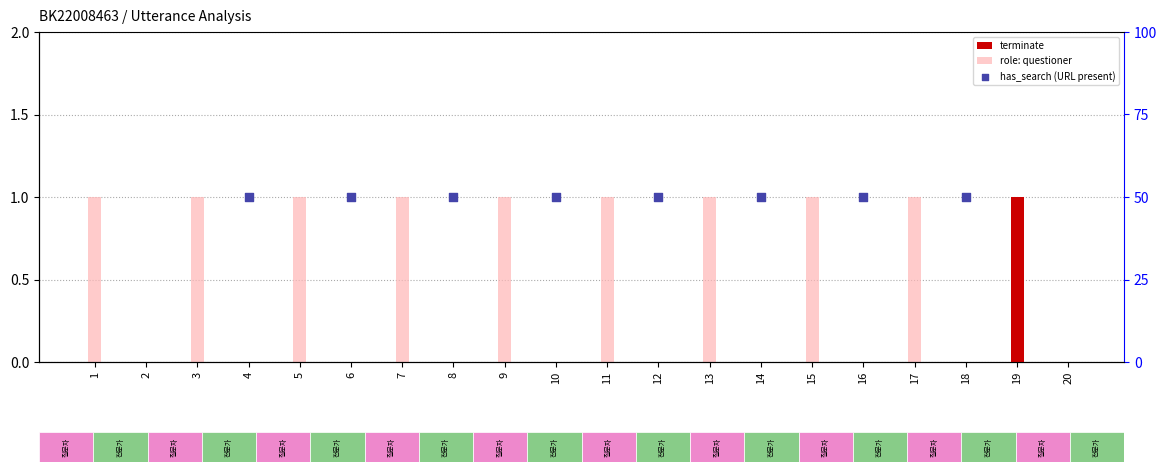

At which category is the sum across all series the highest?

19